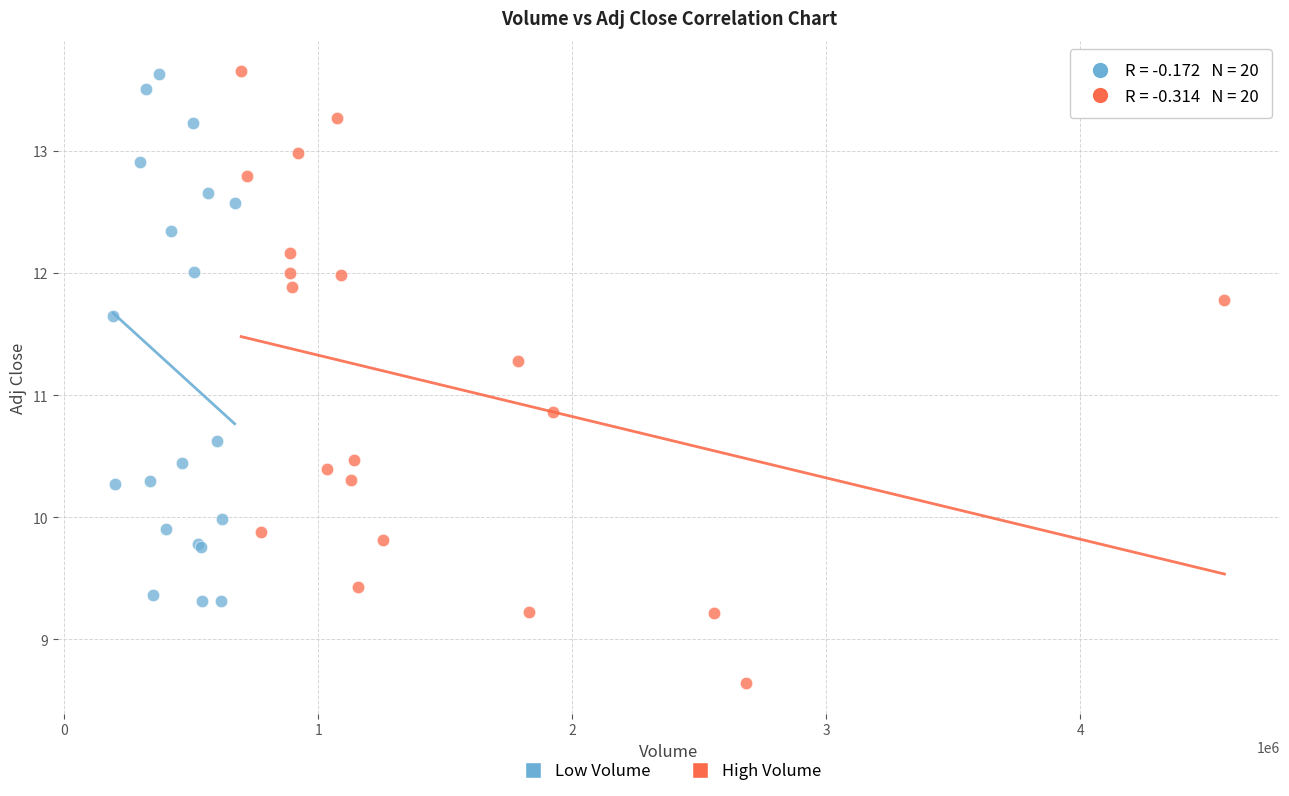

Which series has the largest Y range (max minus min)?

High Volume